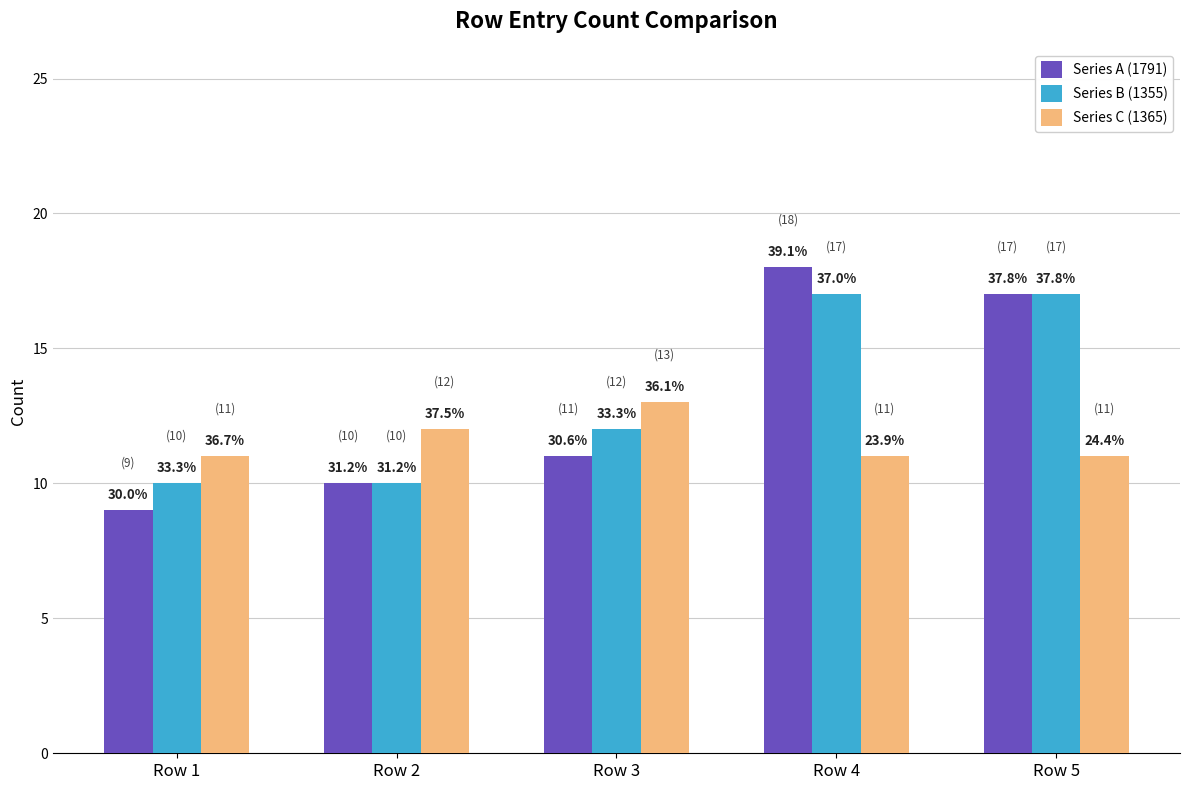

Between Row 1 and Row 5, which series saw the biggest shift?

Series A (1791)